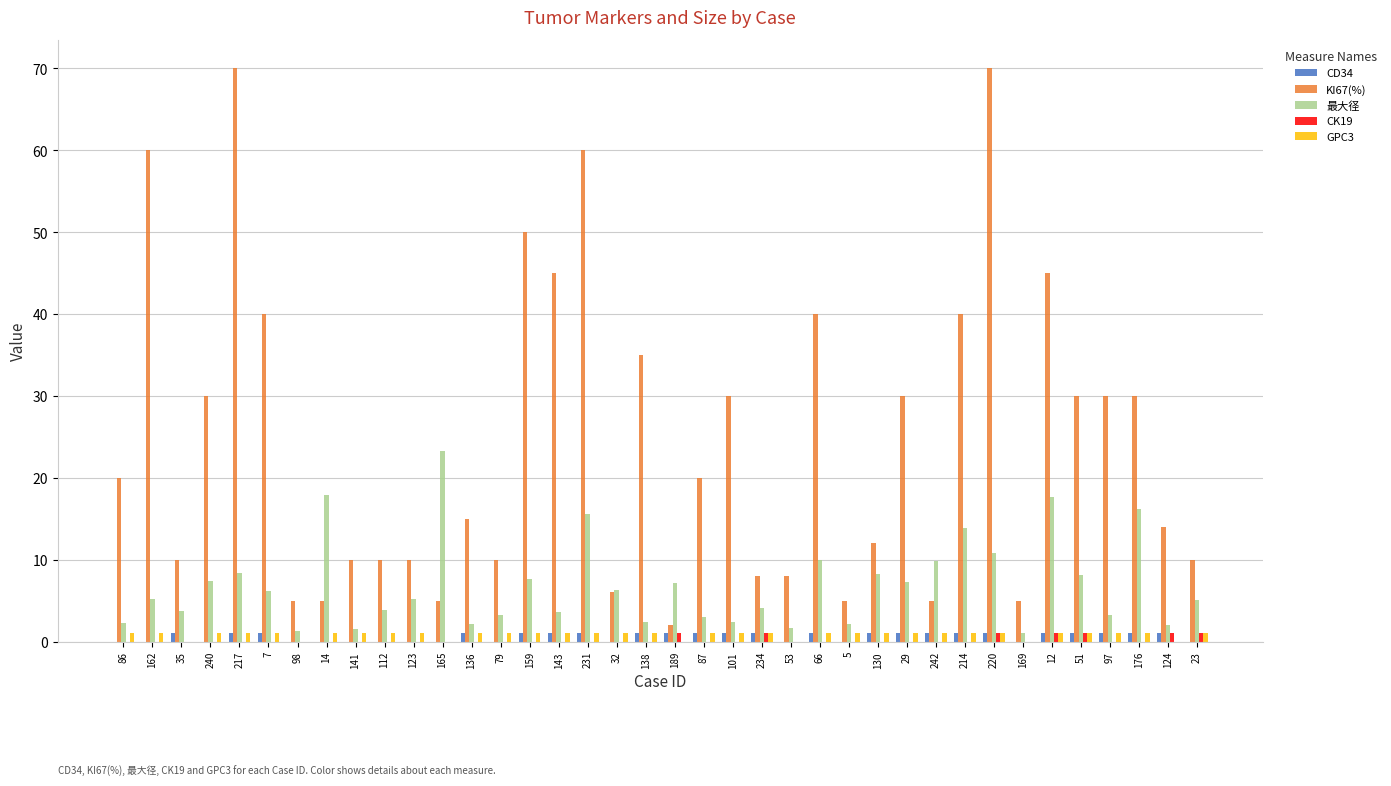

Between 14 and 23, which series saw the biggest shift?

最大径